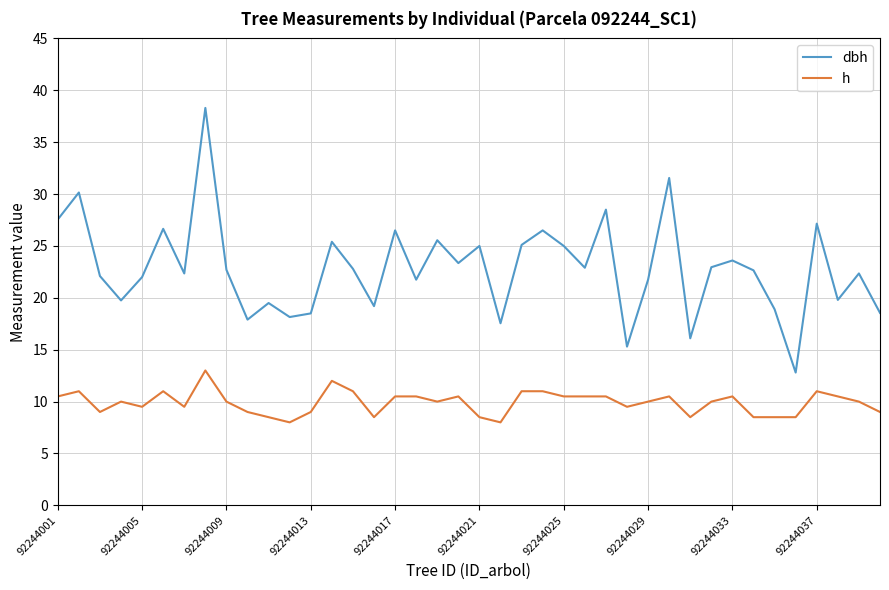

What is the minimum value shown in the chart?

8.0